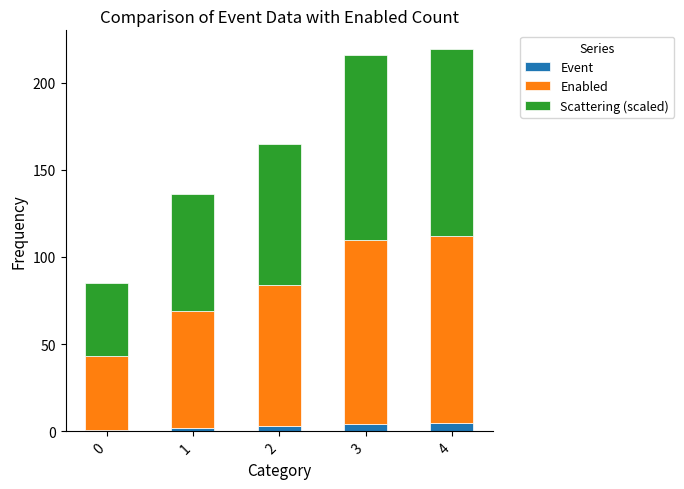

What is the sum of all Event values?

15.0